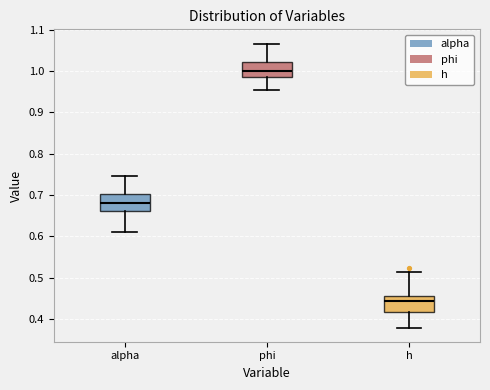

Where does the upper whisker of the box for alpha end on the y-axis? The values are not printed on the chart, so give them approximately, as read against the axis.

0.75